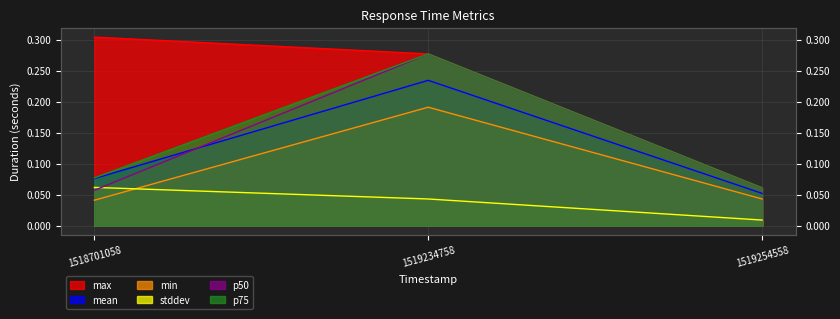

What is the difference between the second highest and minimum values in the max series?

0.2